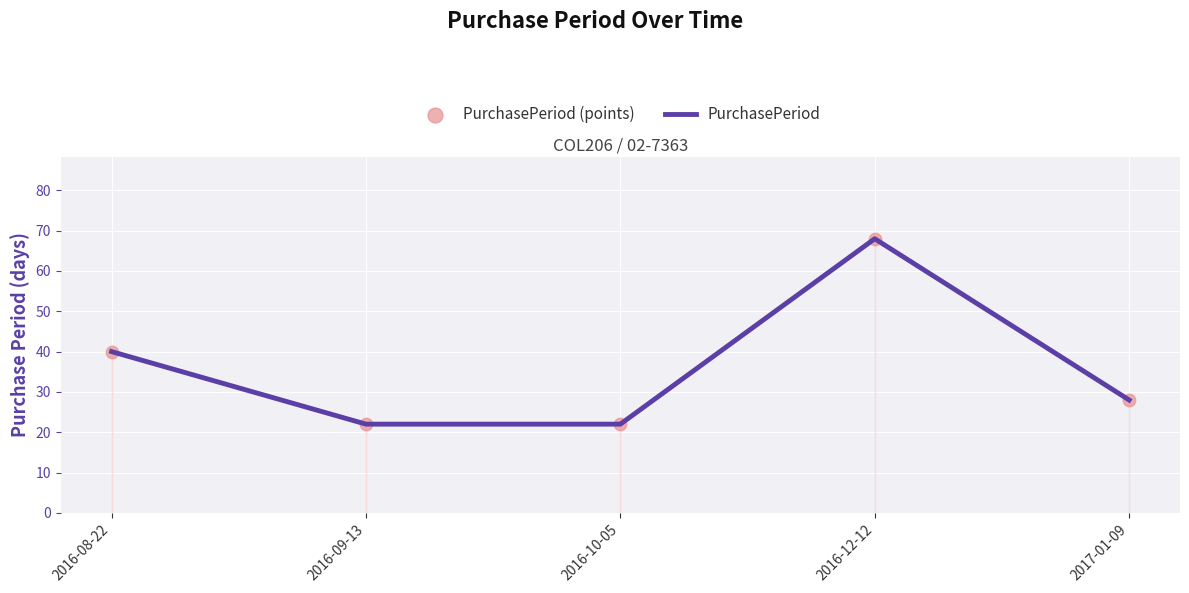

Which series reaches the minimum Y coordinate?

PurchasePeriod